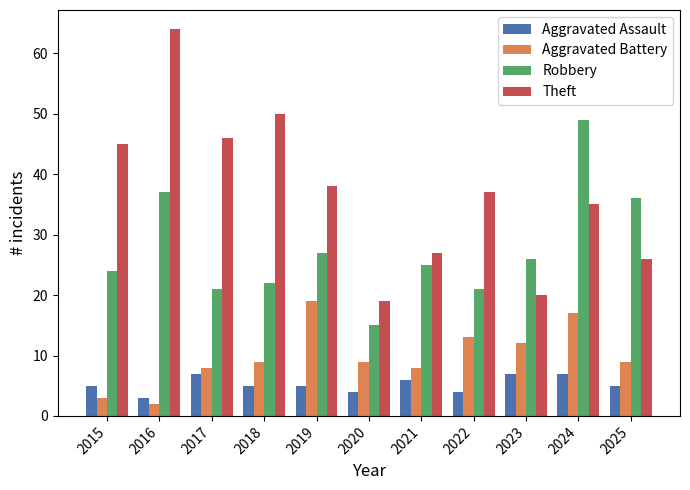

What is the value of the Aggravated Battery bar at the 9th from the left?

12